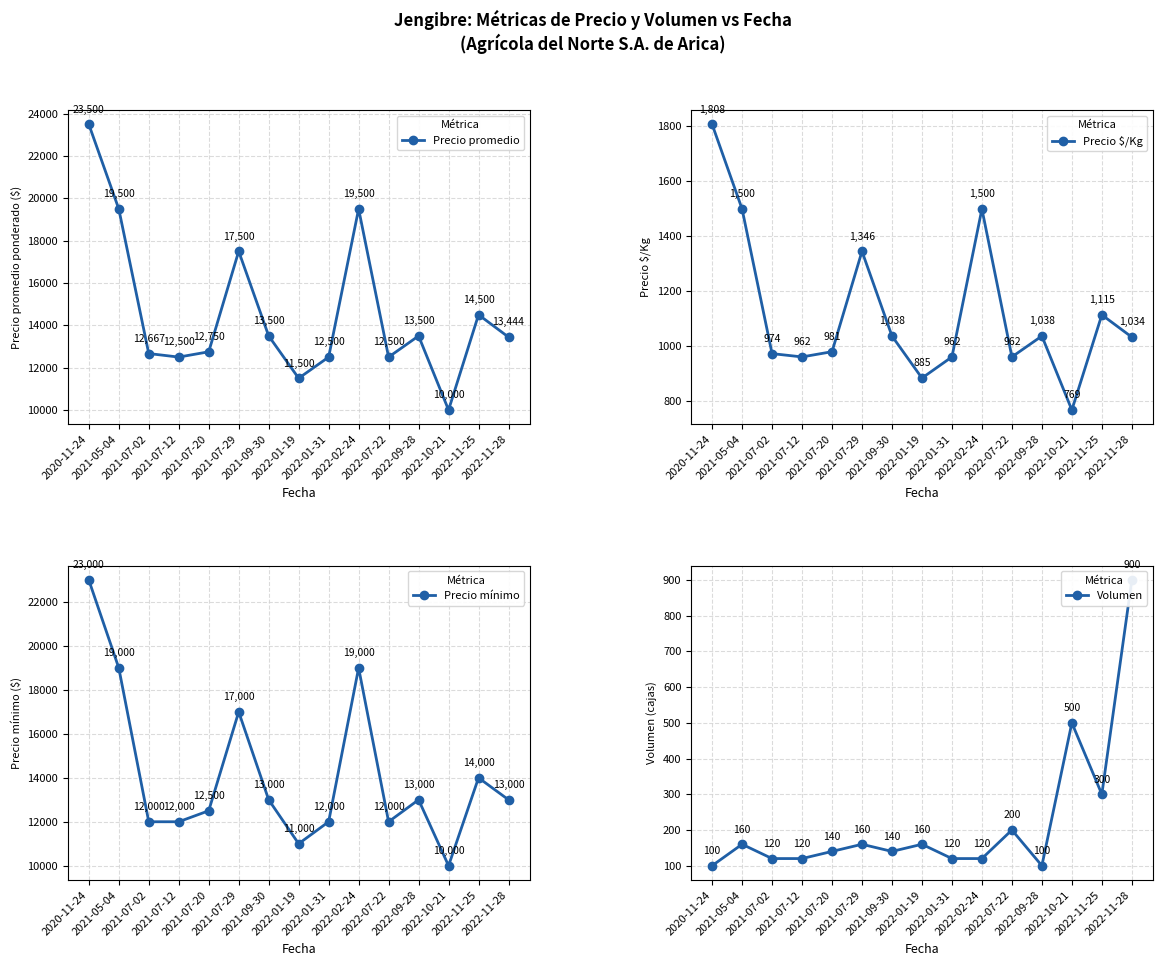

List the series in order of their peak value, highest first.

Precio promedio, Precio mínimo, Precio $/Kg, Volumen